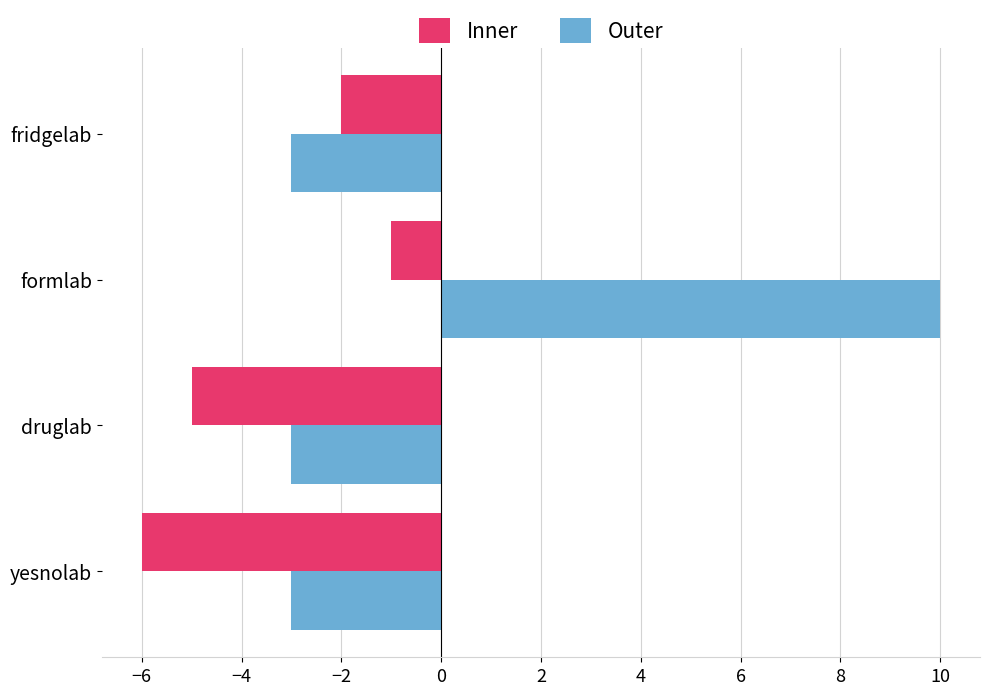

At which category does the chart reach its minimum across all series?

yesnolab